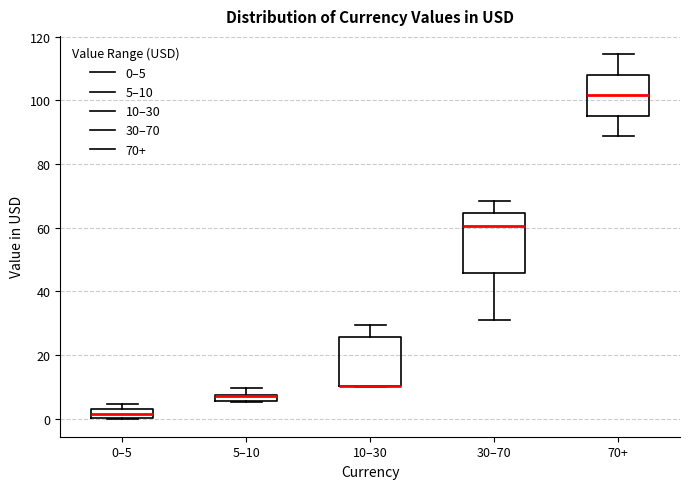

Which box is the tallest, from its lower edge to its upper edge?

30–70